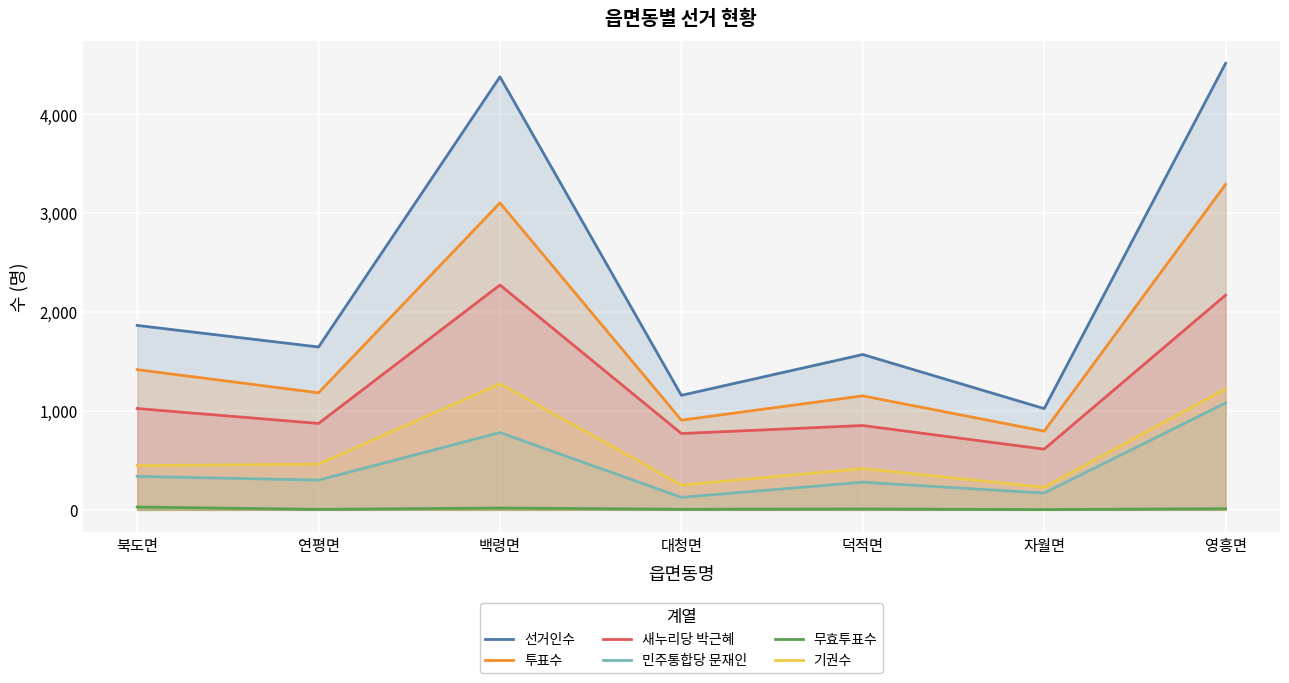

Where does the 민주통합당 문재인 series first go above 301?

북도면